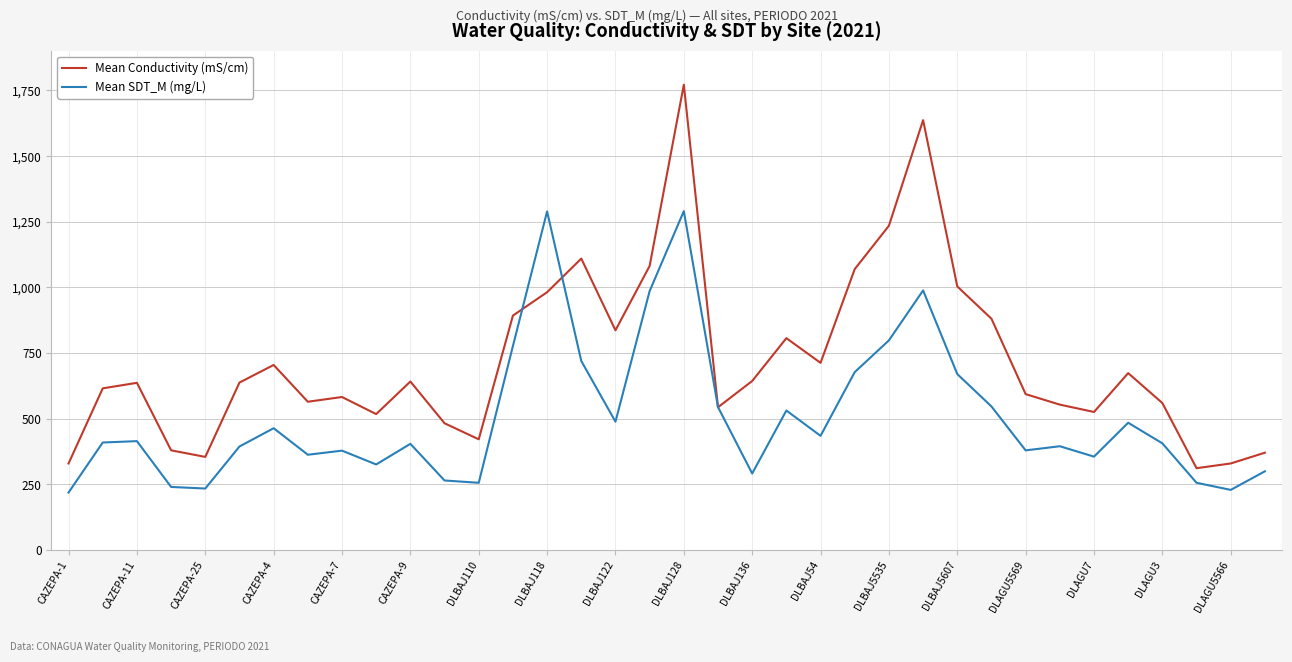

Which series has the largest total across all categories?

Mean Conductivity (mS/cm)